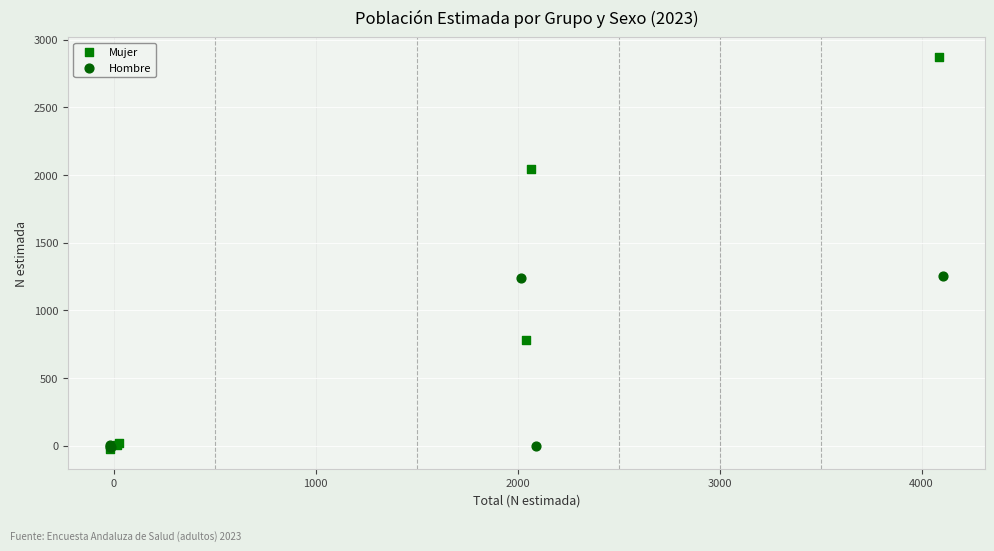

Which series has the largest Y range (max minus min)?

Mujer